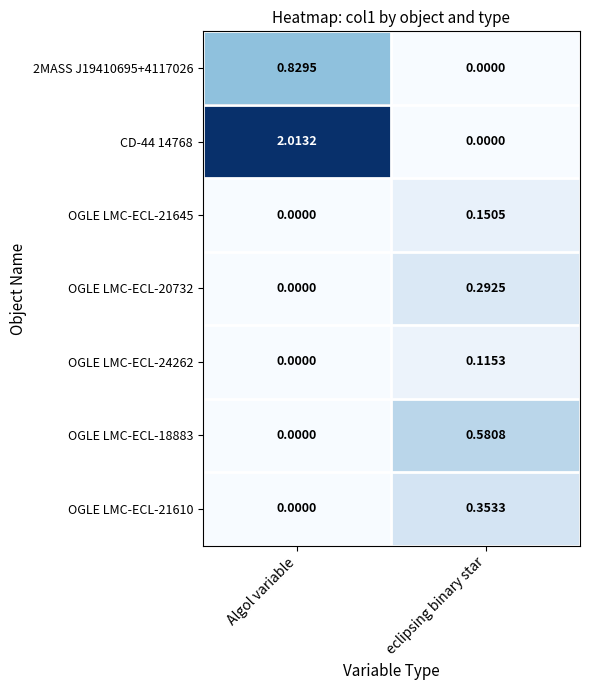

Which label corresponds to the largest value in the chart?

Algol variable